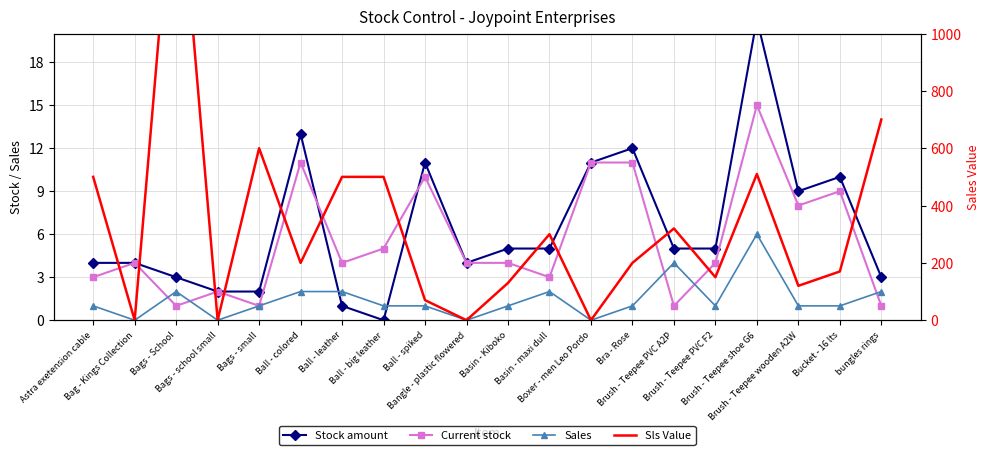

What is the sum of all Current stock values?

112